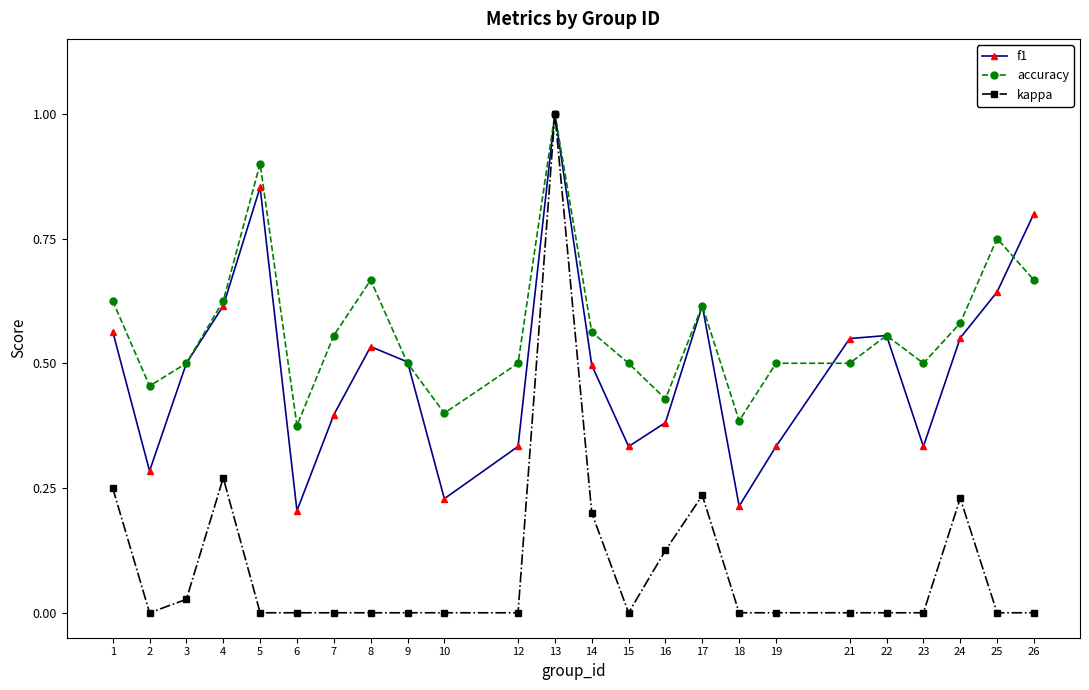

Which series changed the most between 4 and 14?

f1